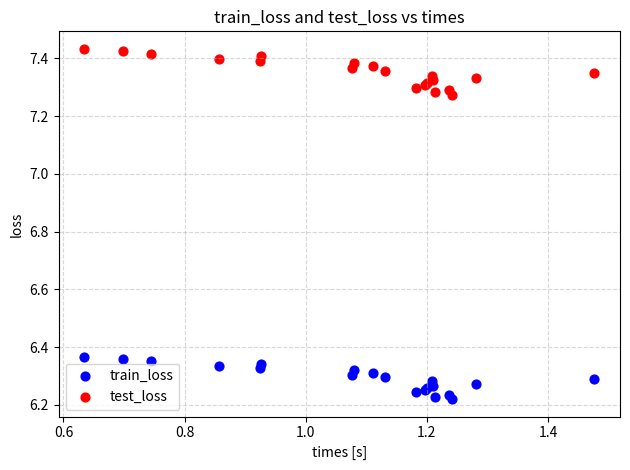

What are all the series names shown in the legend?

train_loss, test_loss